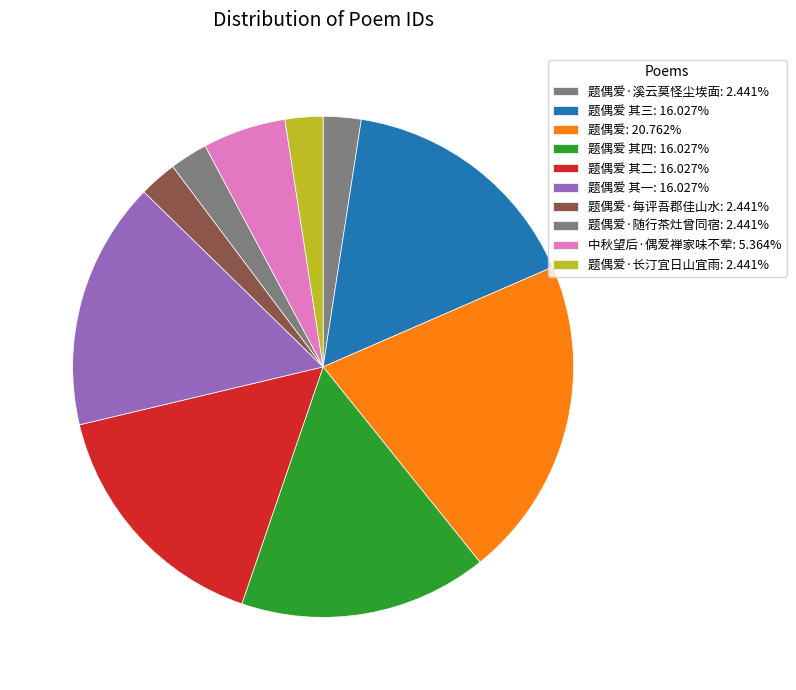

How many slices are in this pie chart?

10